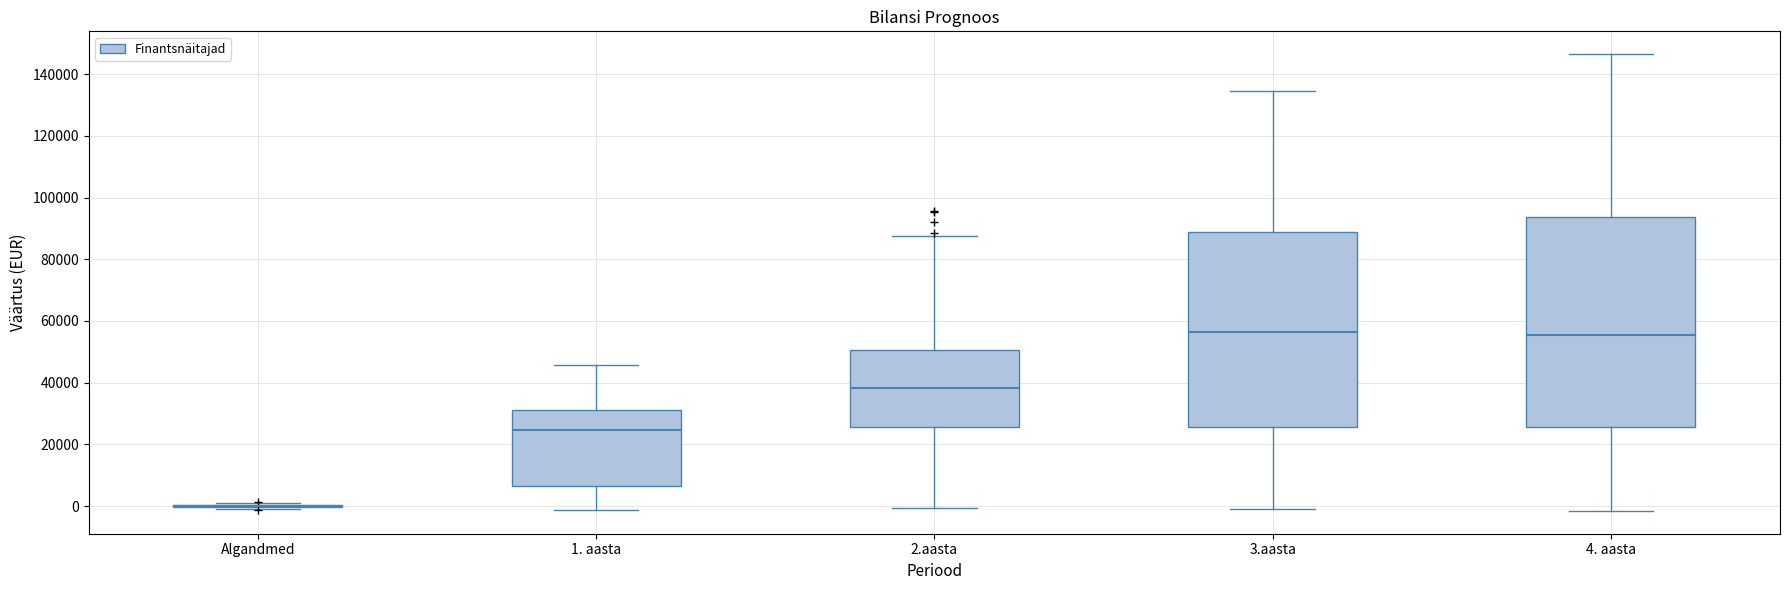

Where is the upper edge of the box for 2.aasta on the y-axis? The values are not printed on the chart, so give them approximately, as read against the axis.

50000